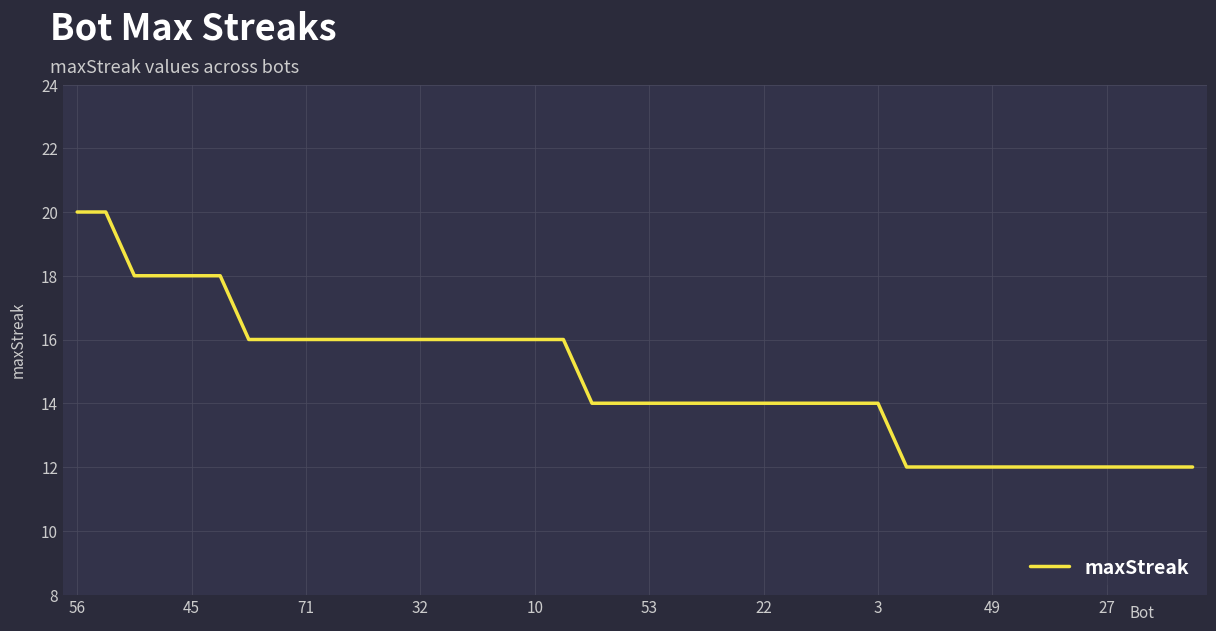

What is the difference between the maximum and minimum values?

8